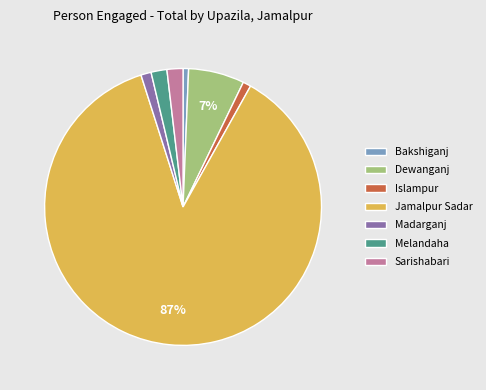

To the nearest percent, what is the combined percentage of Bakshiganj and Islampur?

2%